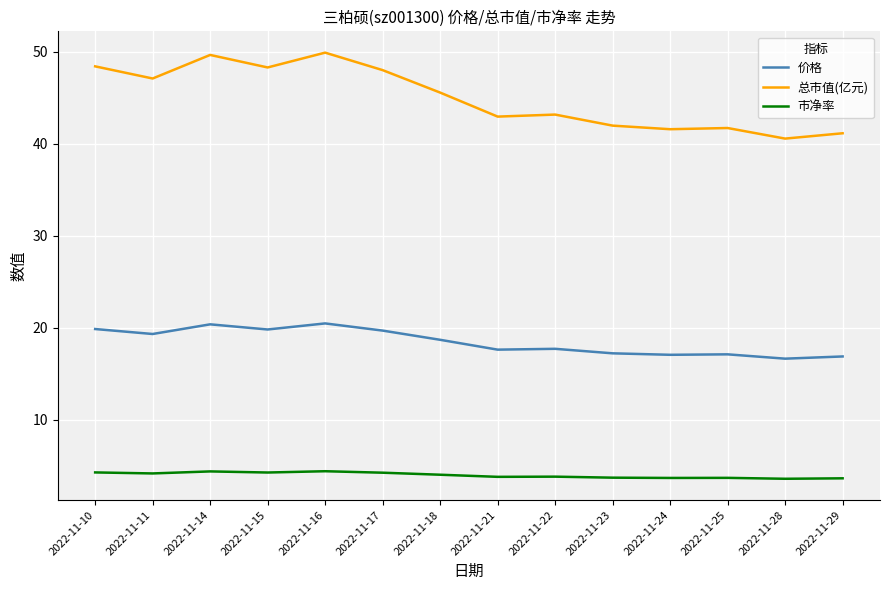

What is the highest value of the 价格 series?

20.5